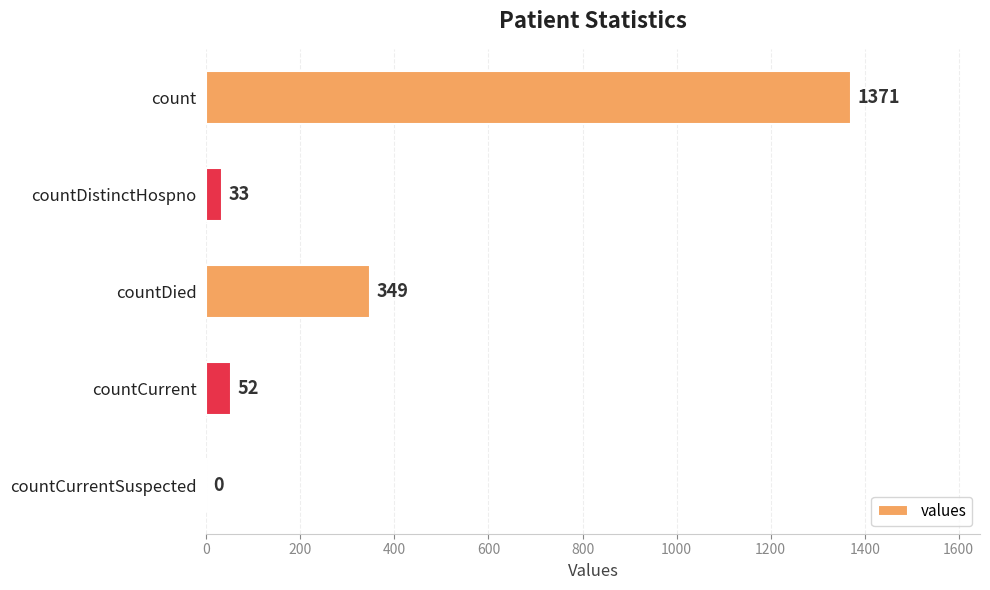

Between count and countDistinctHospno, which is larger?

count